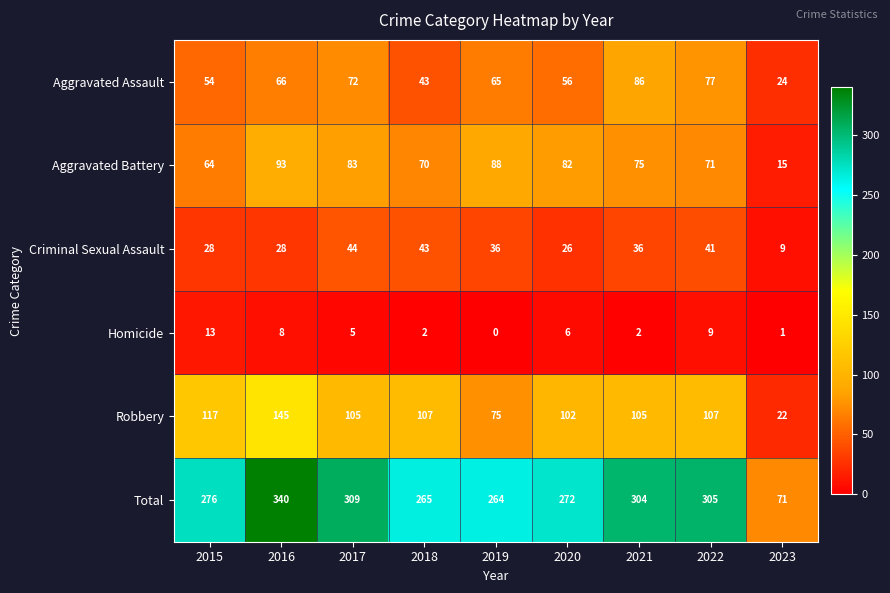

What is the difference between the maximum and minimum values in the Criminal Sexual Assault series?

35